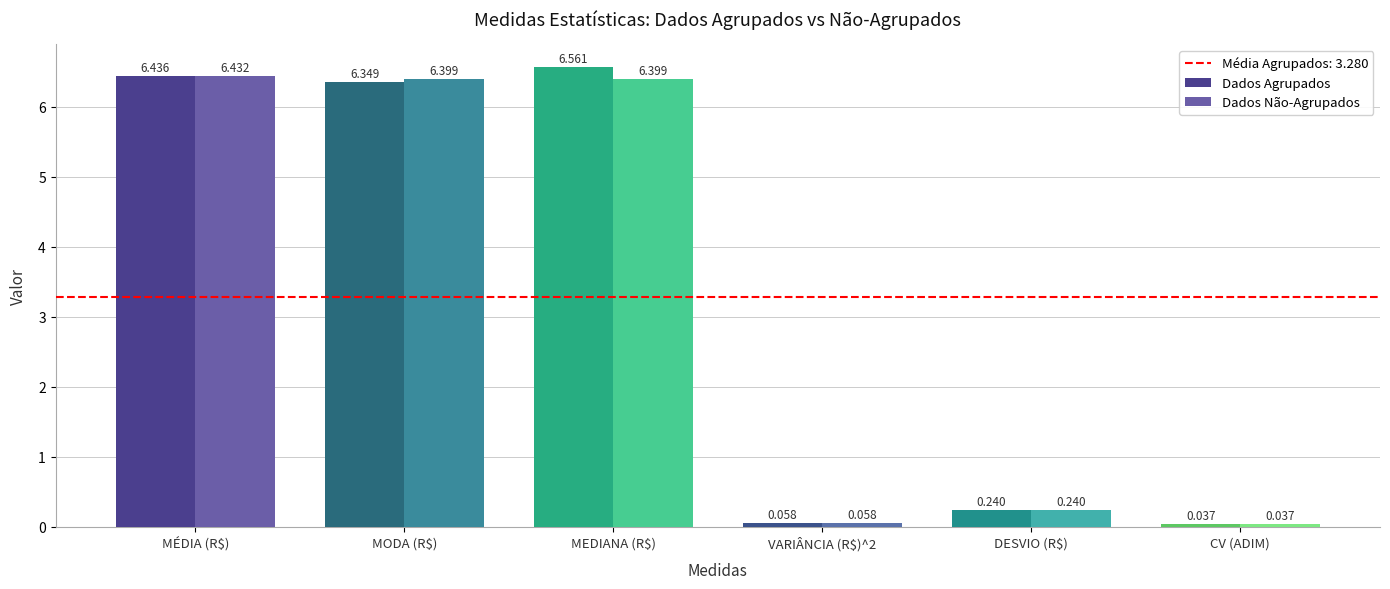

At which category does the chart reach its minimum across all series?

CV (ADIM)